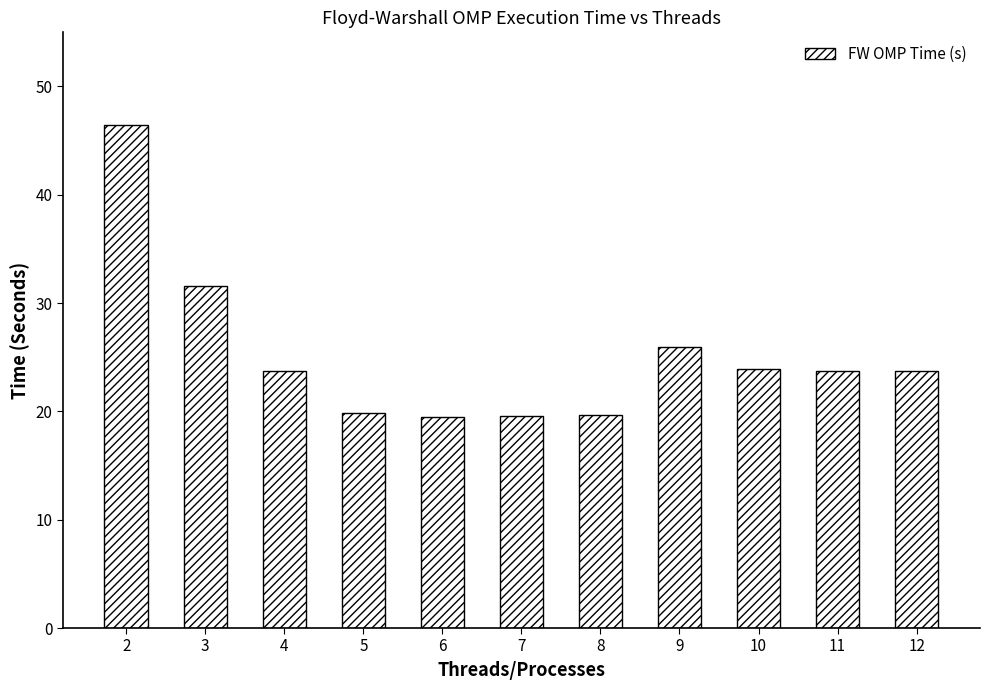

Between 5 and 10, which is larger?

10